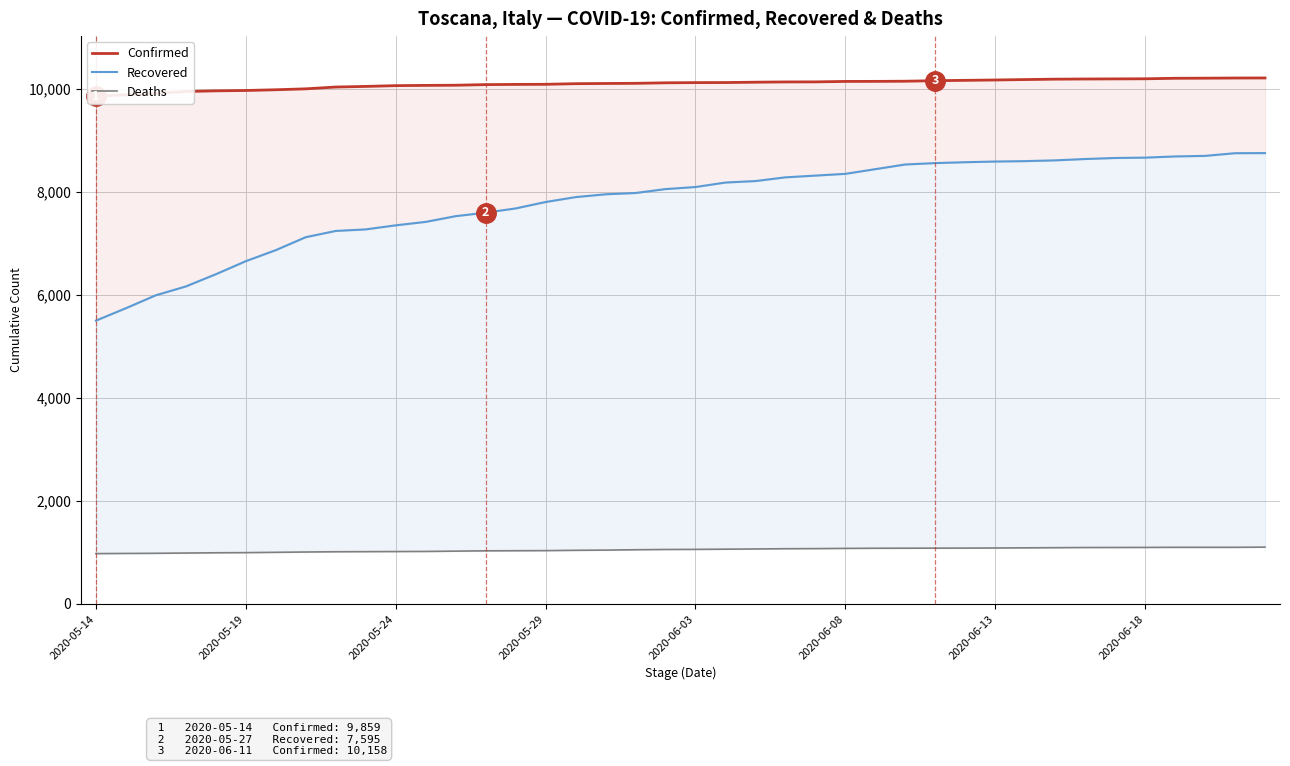

True or false: Confirmed and Deaths intersect in this chart.

False